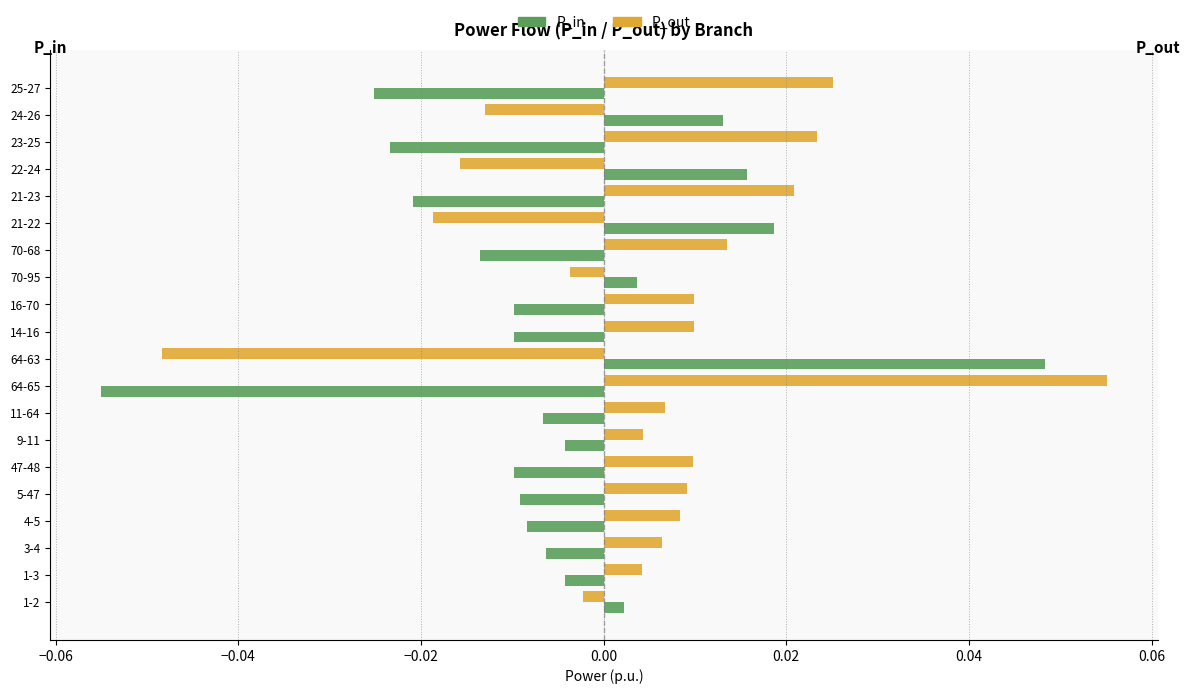

At which label does P_in reach its peak?

64-63